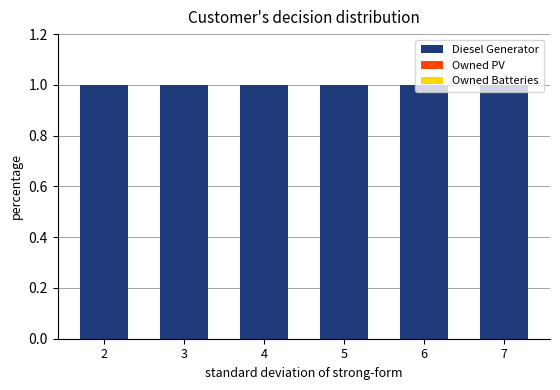

What is the difference between the highest and lowest values at 3?

1